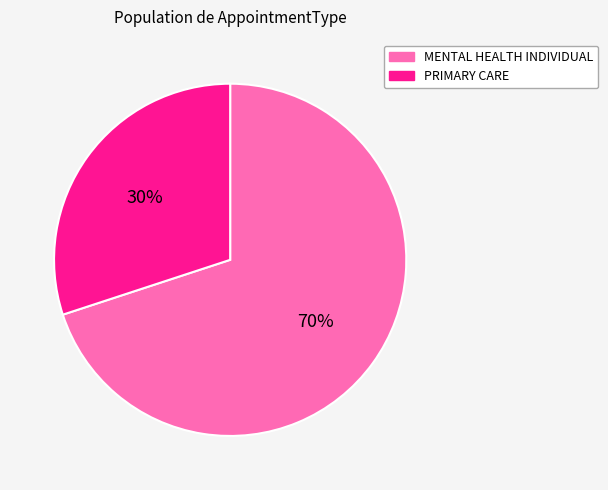

Does MENTAL HEALTH INDIVIDUAL represent more than half of the total?

Yes